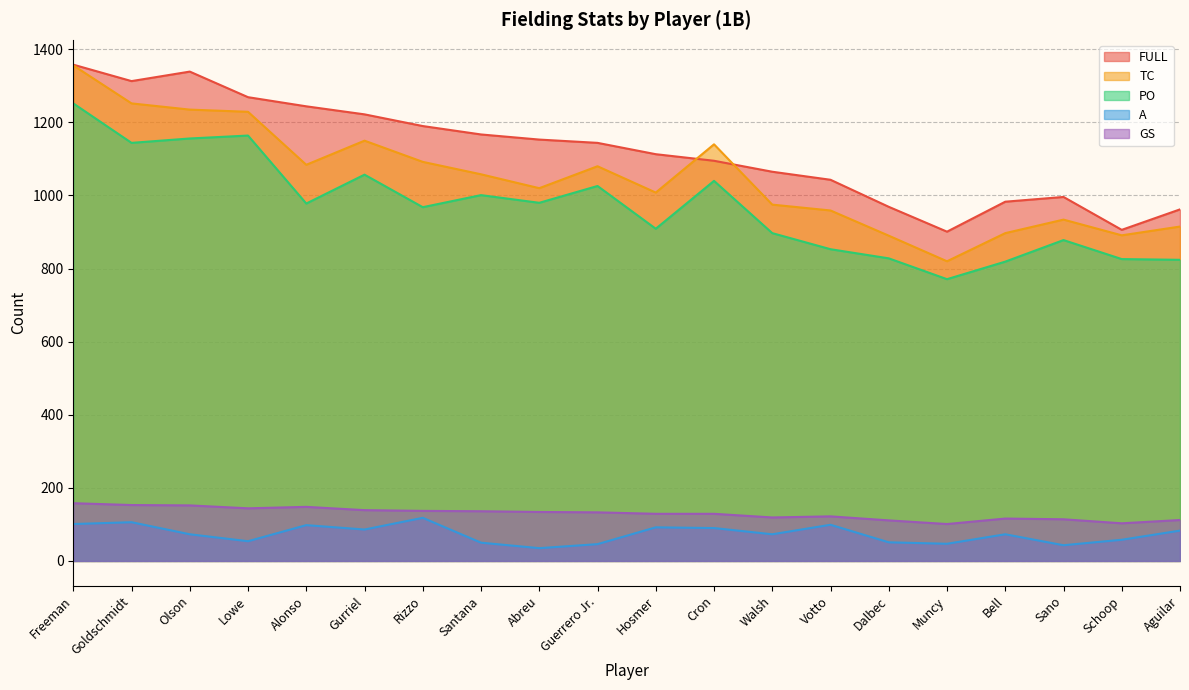

At which category does A reach its first local peak?

Goldschmidt